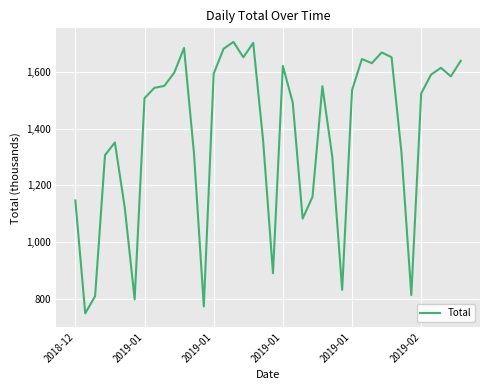

Is this an area chart (filled region under the line)?

No